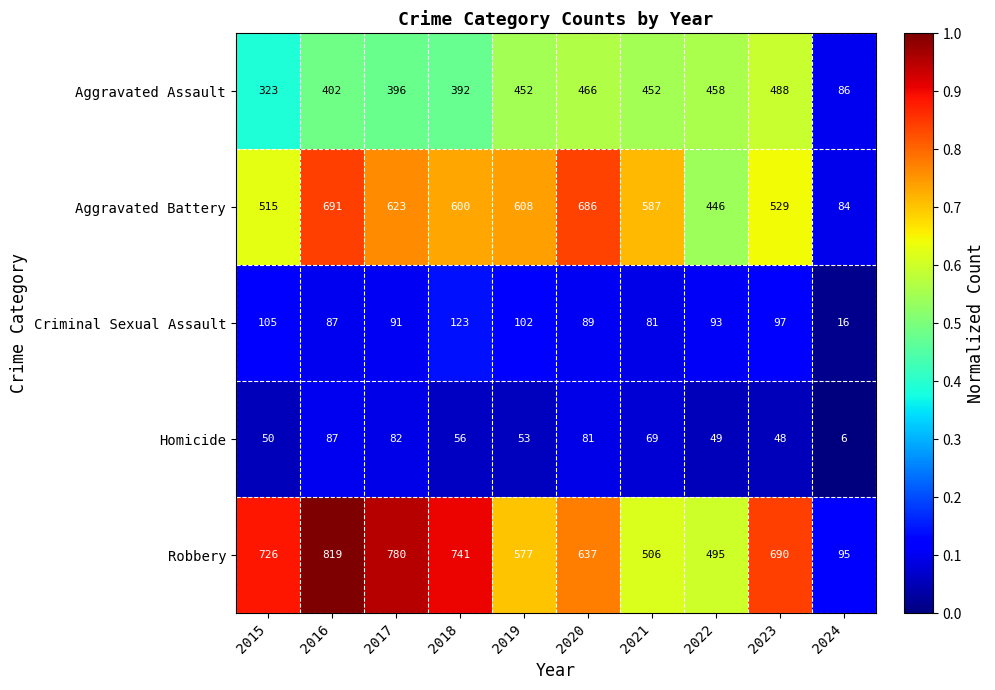

The Aggravated Battery series shows 862 at 2023. True or false?

False